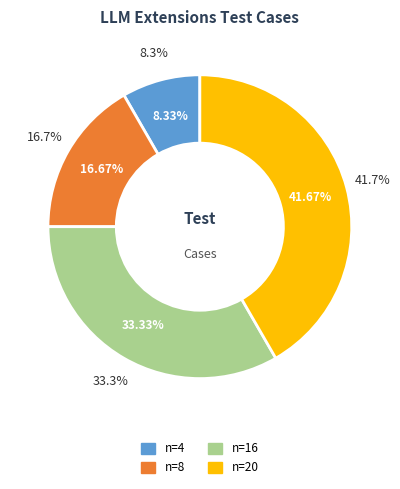

Does n=4 account for over 50% of the chart?

No